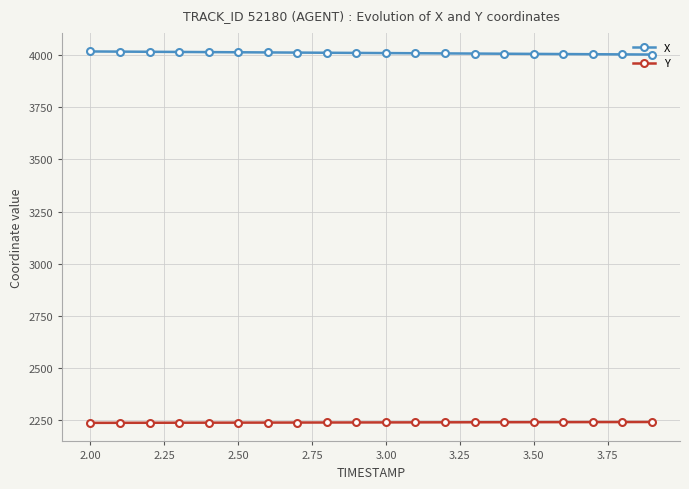

Rank the series by their average value, from highest to lowest.

X, Y